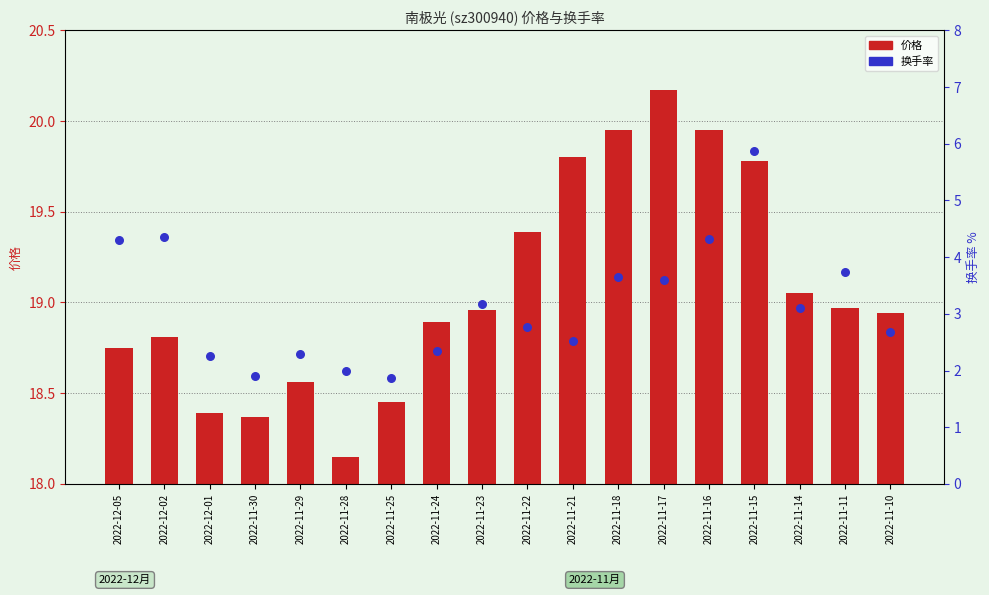

What are all the series names shown in the legend?

价格, 换手率(映射)